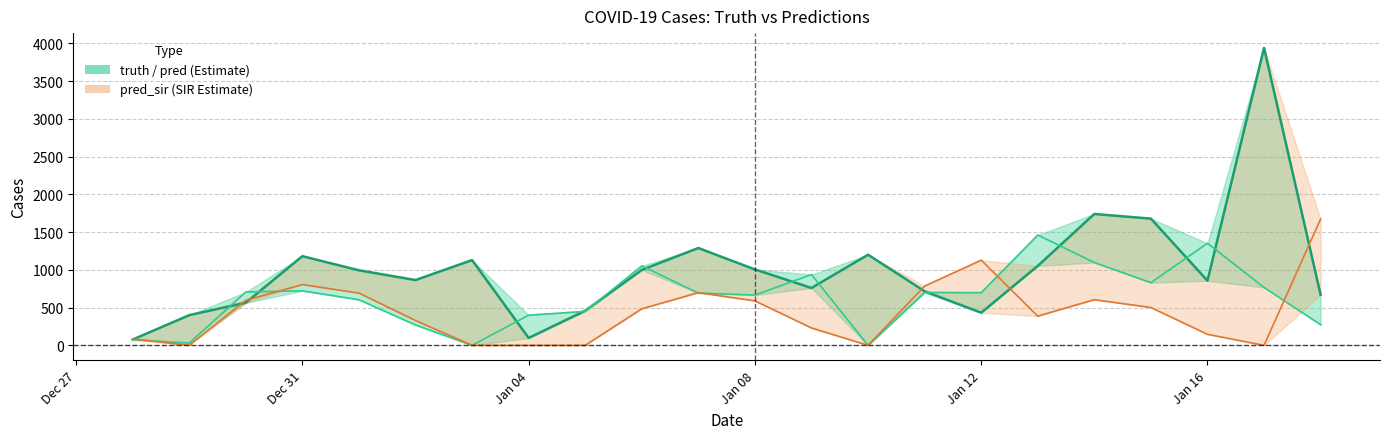

Reading right to left, what are all the values shown in this chart?

670	3938	856	1678	1740	1052	432	716	1200	760	1005	1289	999	459	98	1129	865	994	1181	564	400	77